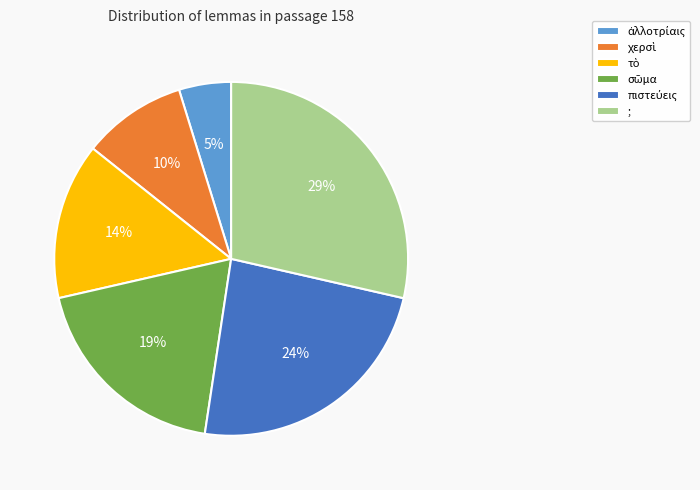

True or false: ; accounts for 29% of the total.

True